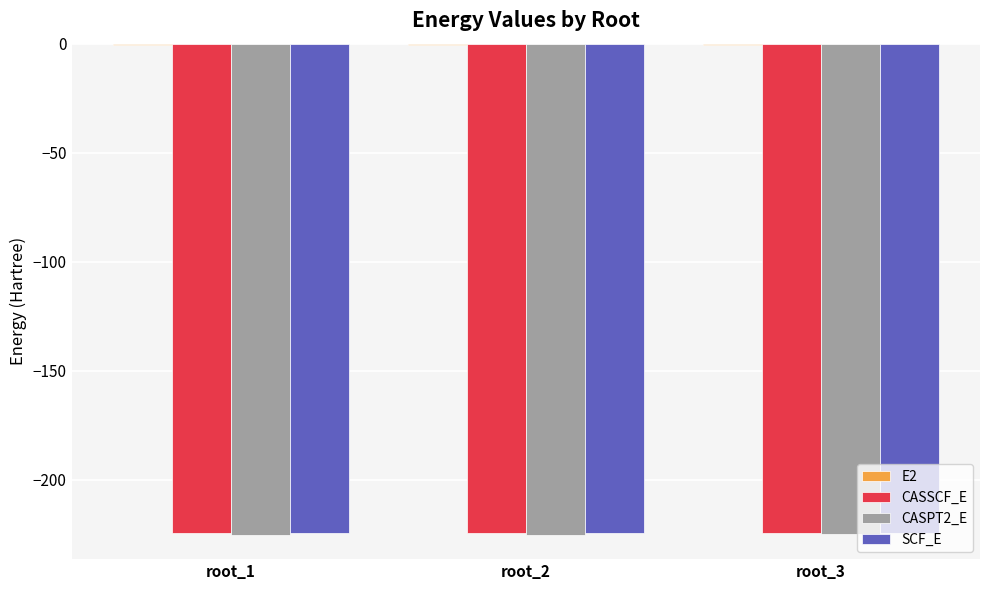

The value of SCF_E at root_3 is -224.5. True or false?

True